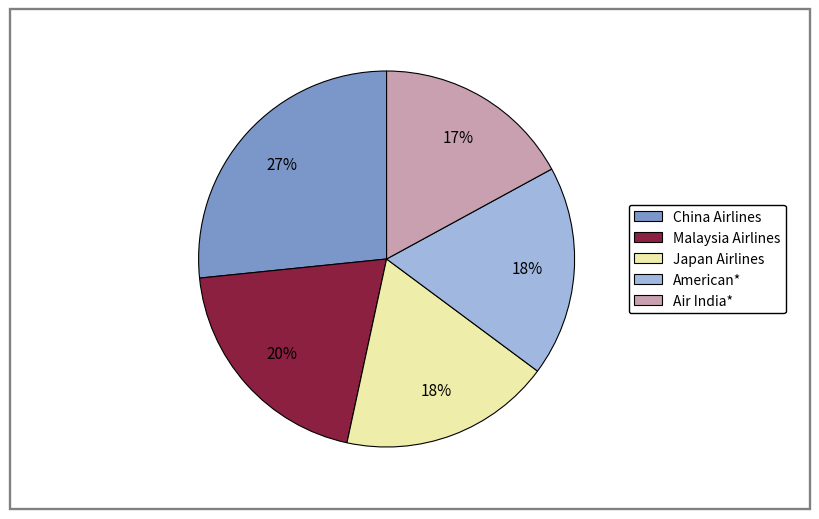

How many segments does this pie chart have?

5